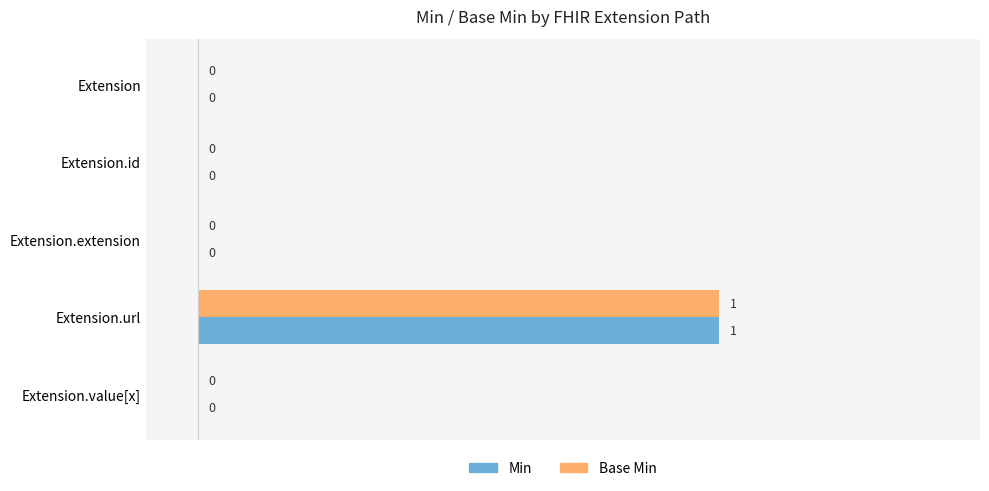

How many Min values are between 0 and 1?

5